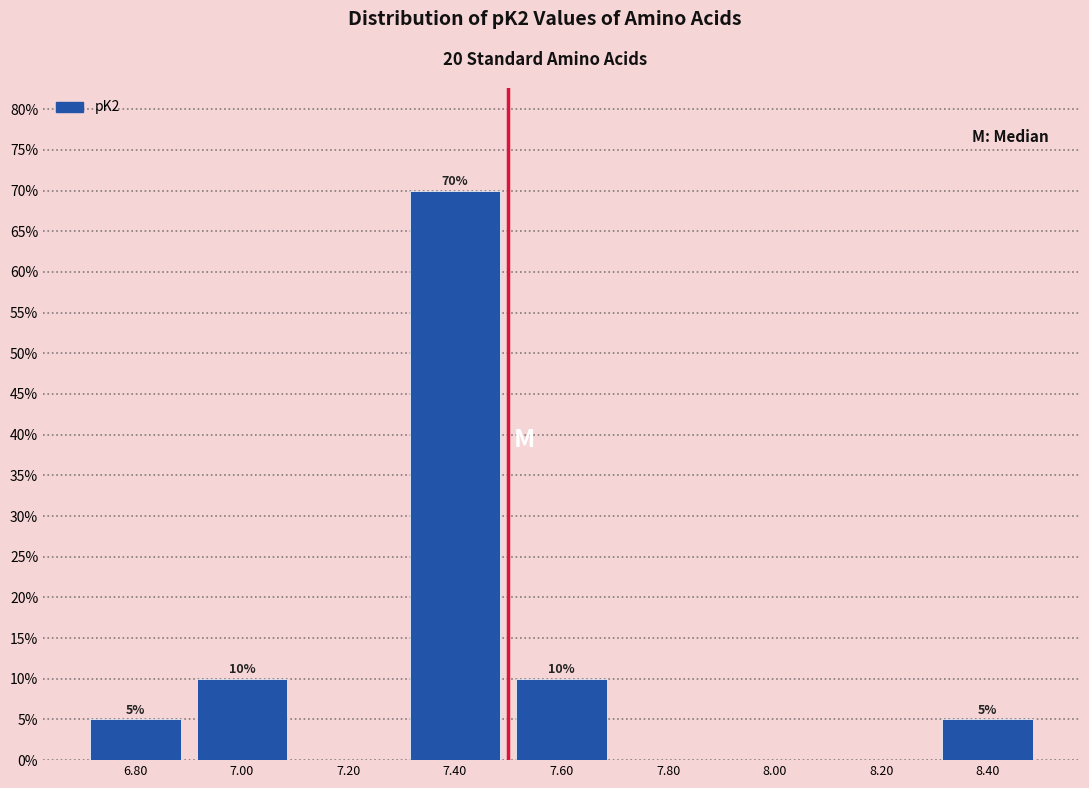

Which range on the x-axis has the tallest bar?

7.3 to 7.5